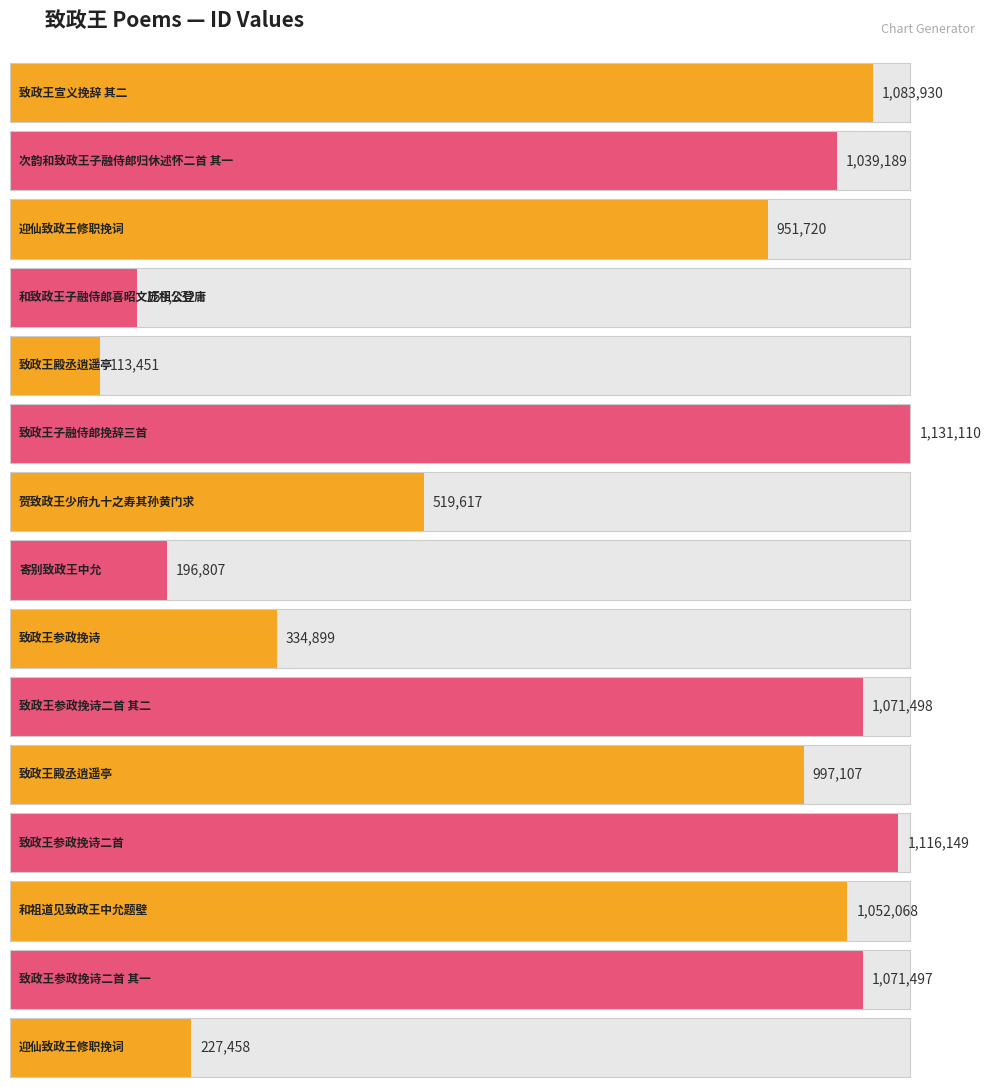

Where is the data nearest to the value 622280?

贺致政王少府九十之寿其孙黄门求